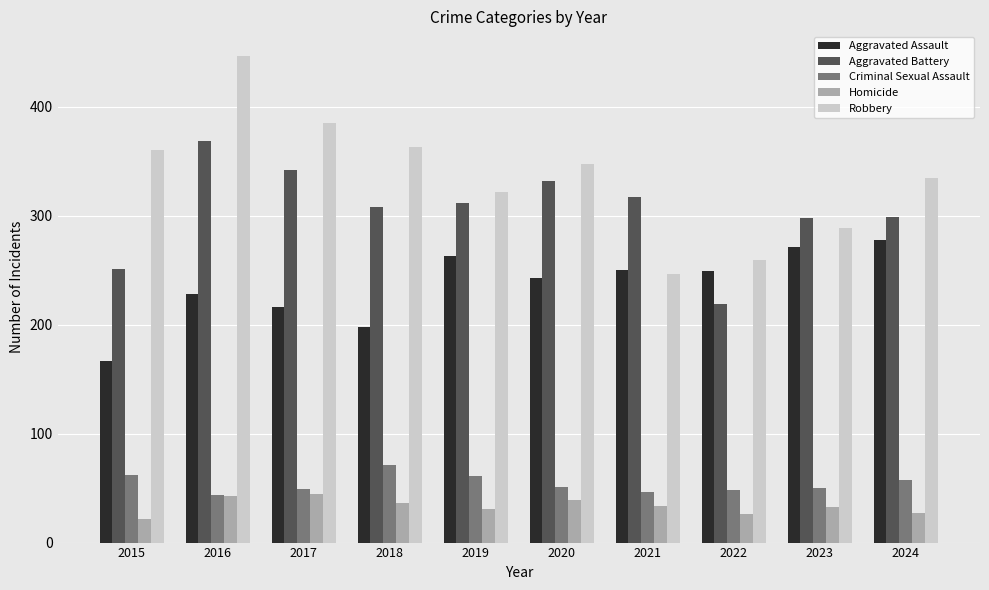

What is the highest value of the Robbery series?

447